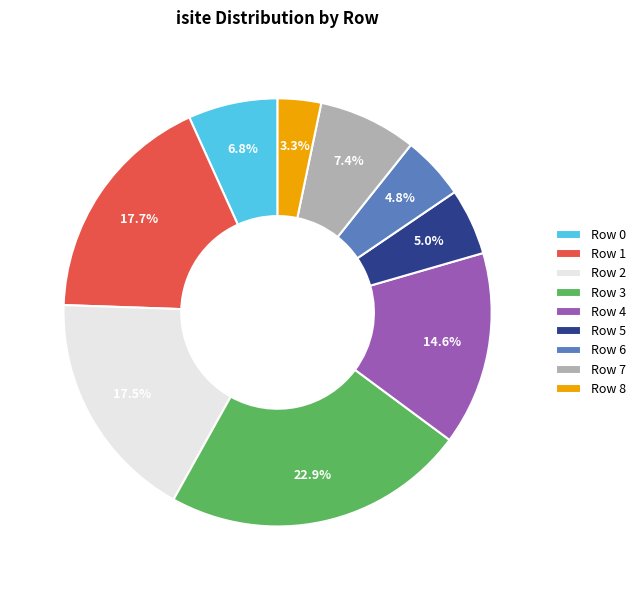

How many slices are in this pie chart?

9